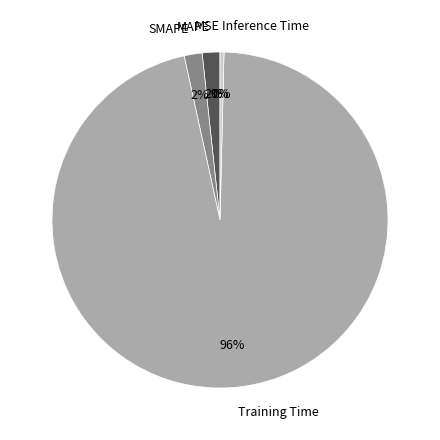

Which category has the biggest portion of the pie?

Training Time